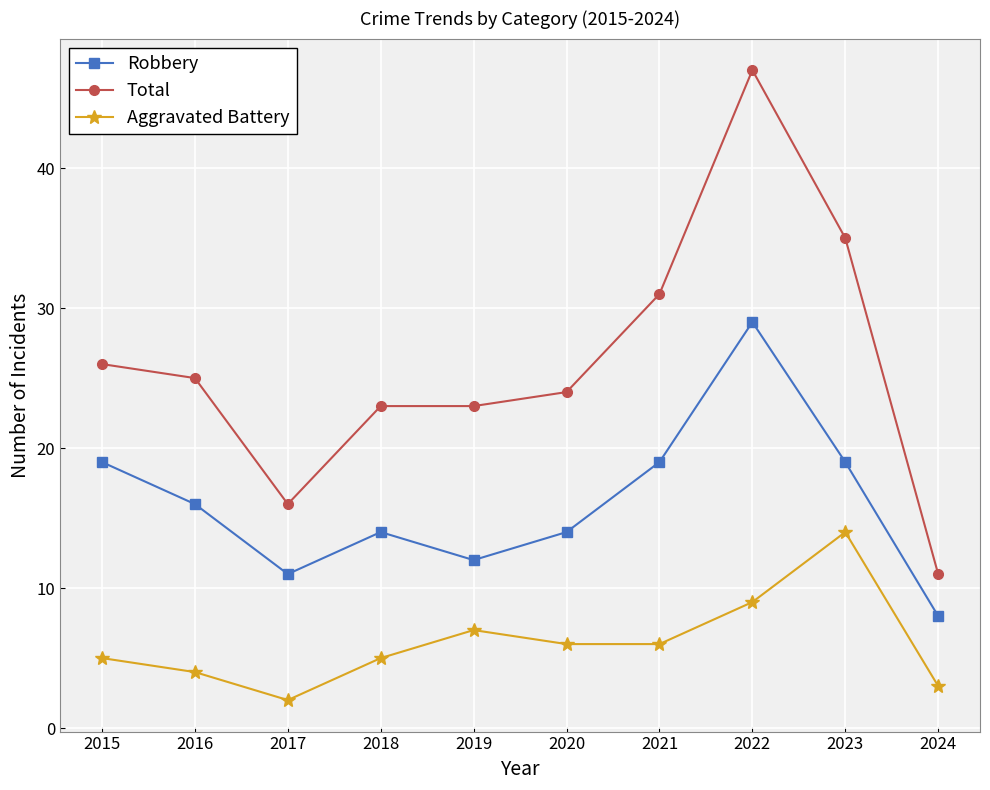

Which series has the largest total across all categories?

Total